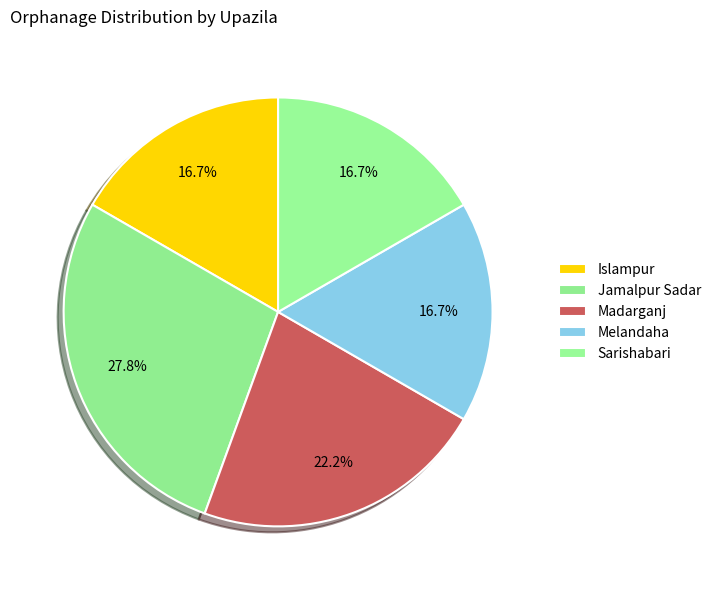

Which slice is the largest?

Jamalpur Sadar